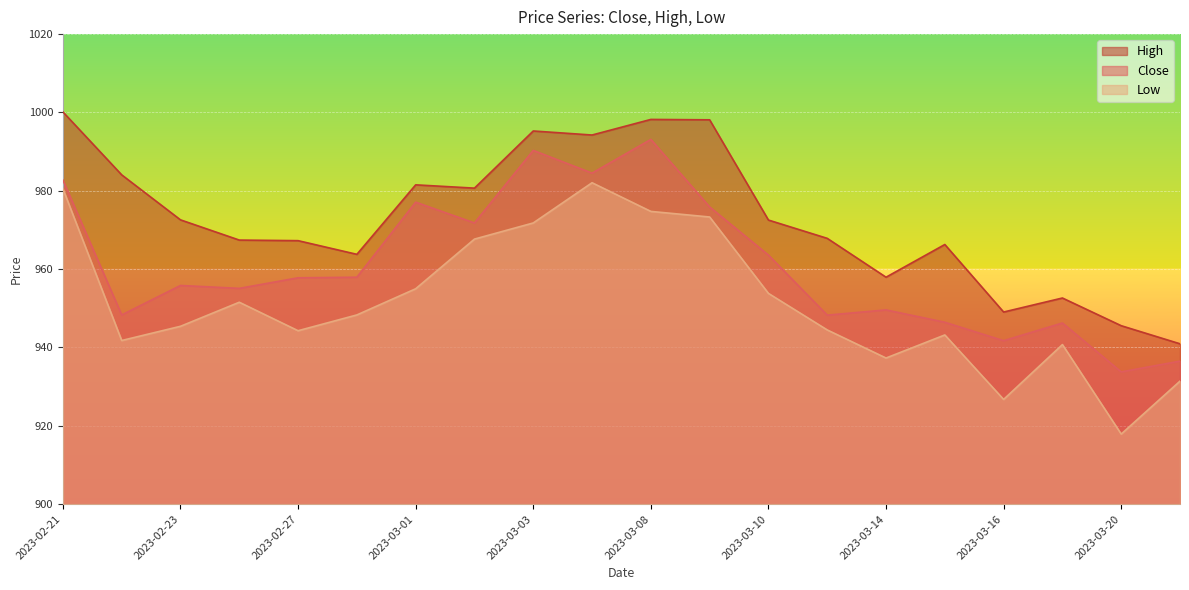

At which category does High reach its first local peak?

2023-03-01